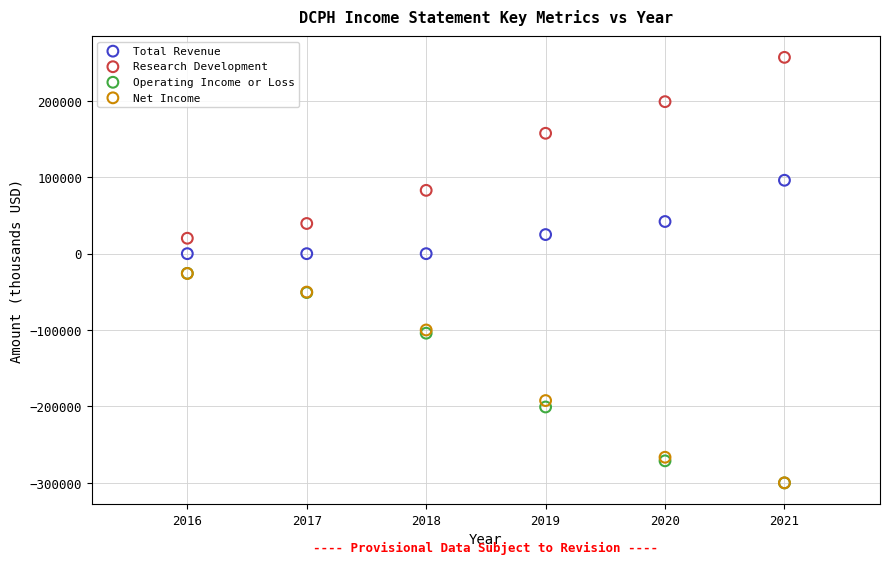

In the Operating Income or Loss series, what Y value is closest to -162950?

-200700